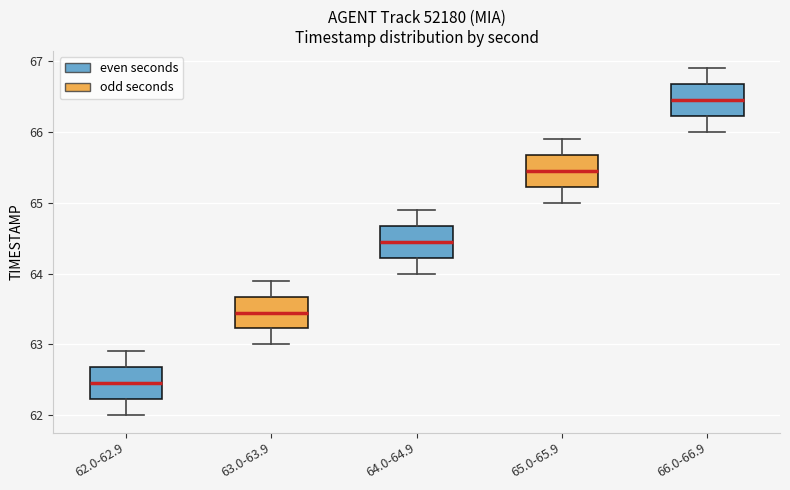

Where is the lower edge of the box for 62.0-62.9 on the y-axis? The values are not printed on the chart, so give them approximately, as read against the axis.

62.2